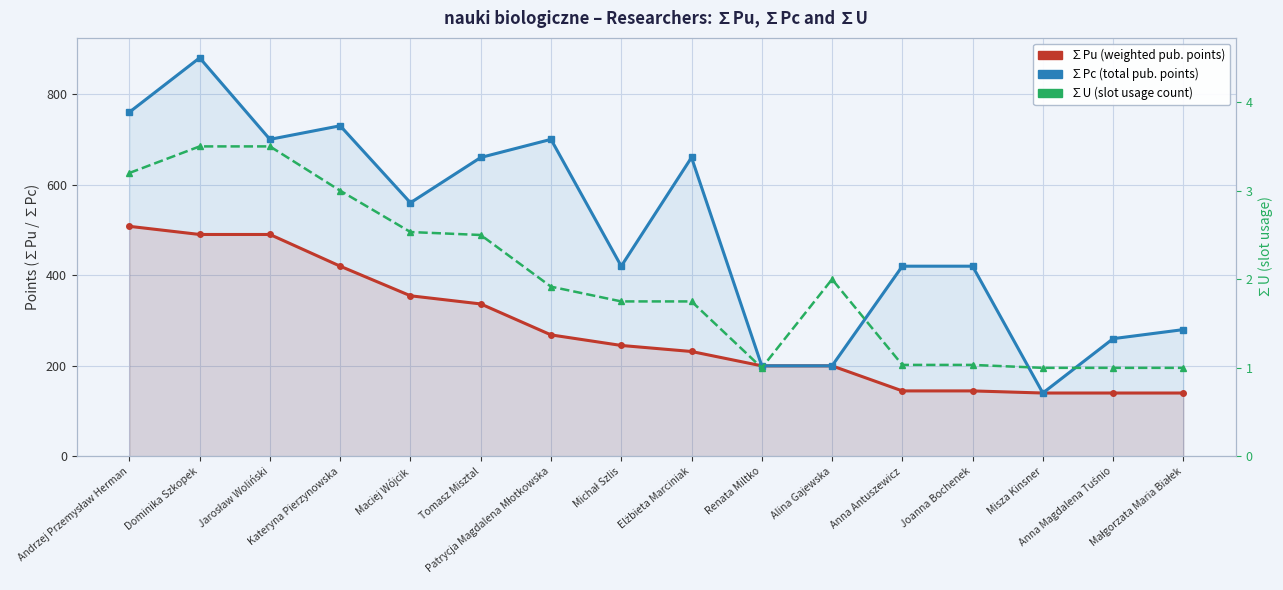

What position from the left is Joanna Bochenek?

13